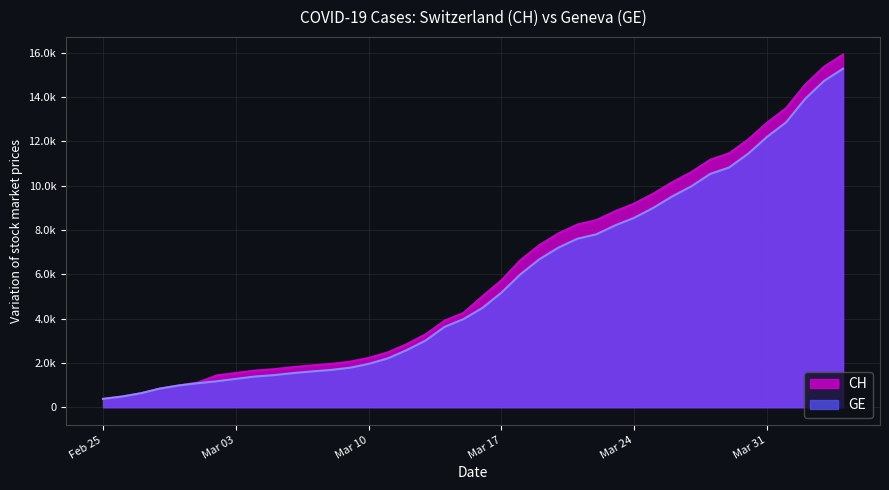

How many values in the CH series exceed 5012?

19